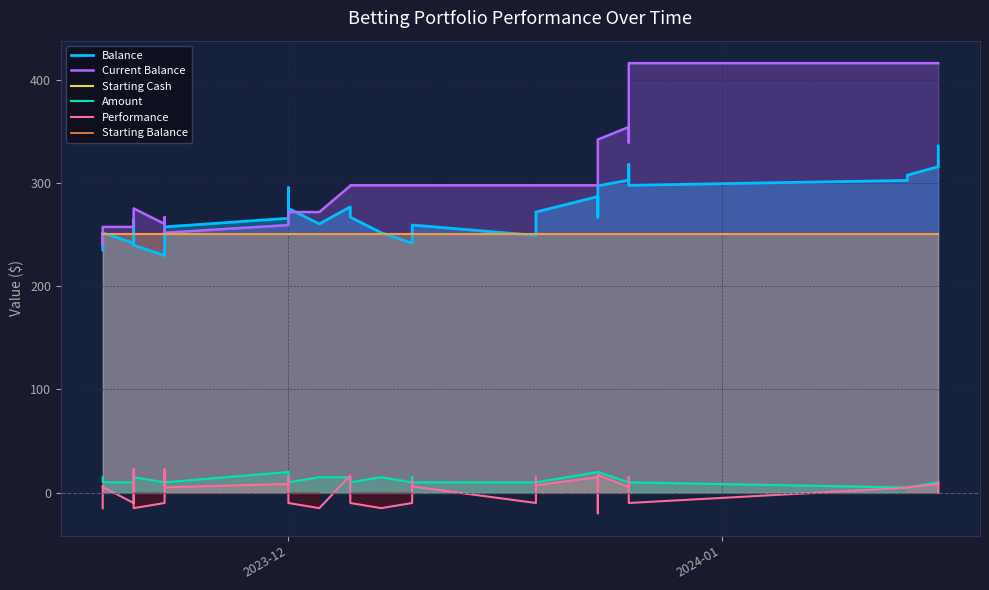

Count the Amount values in the range 10 to 15.

33